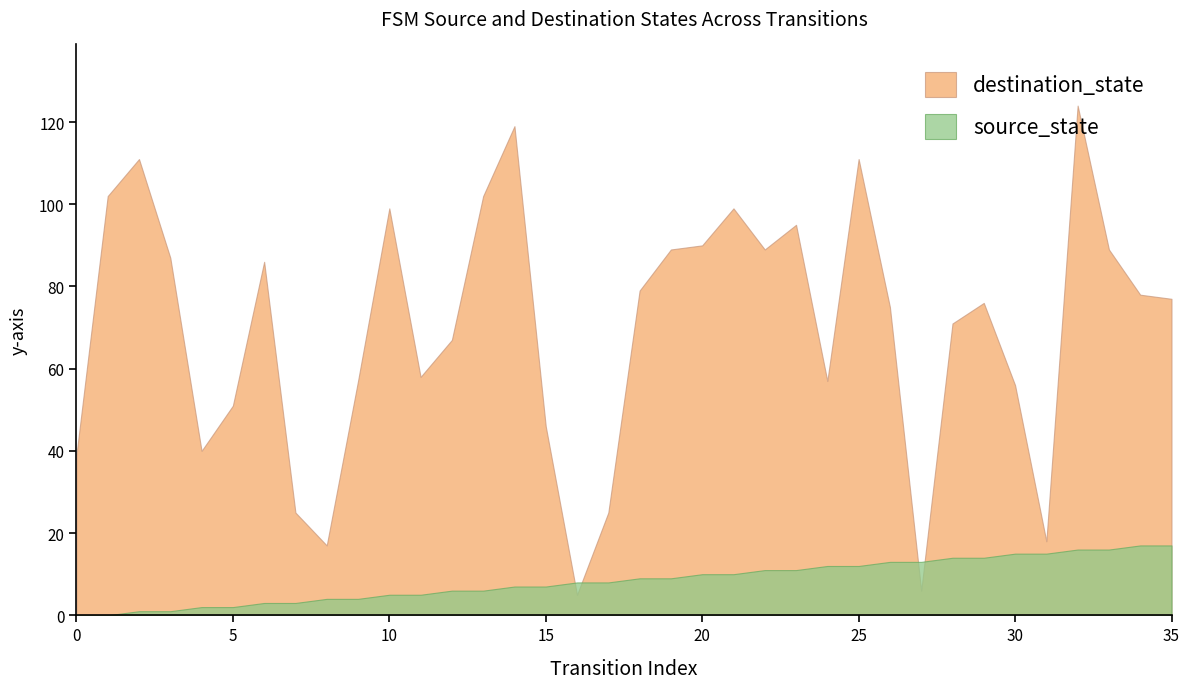

What is the difference between the maximum and minimum values in the destination_state series?

119